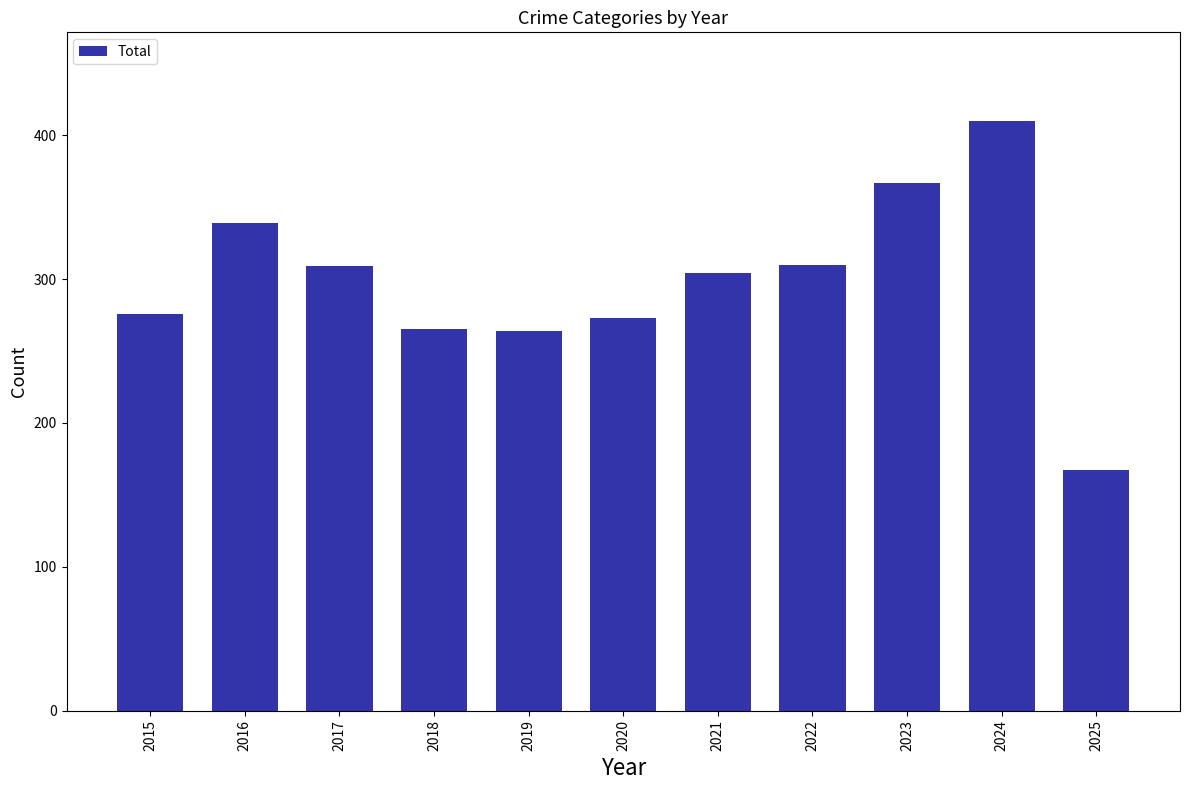

Which category has the highest value across all series?

2024